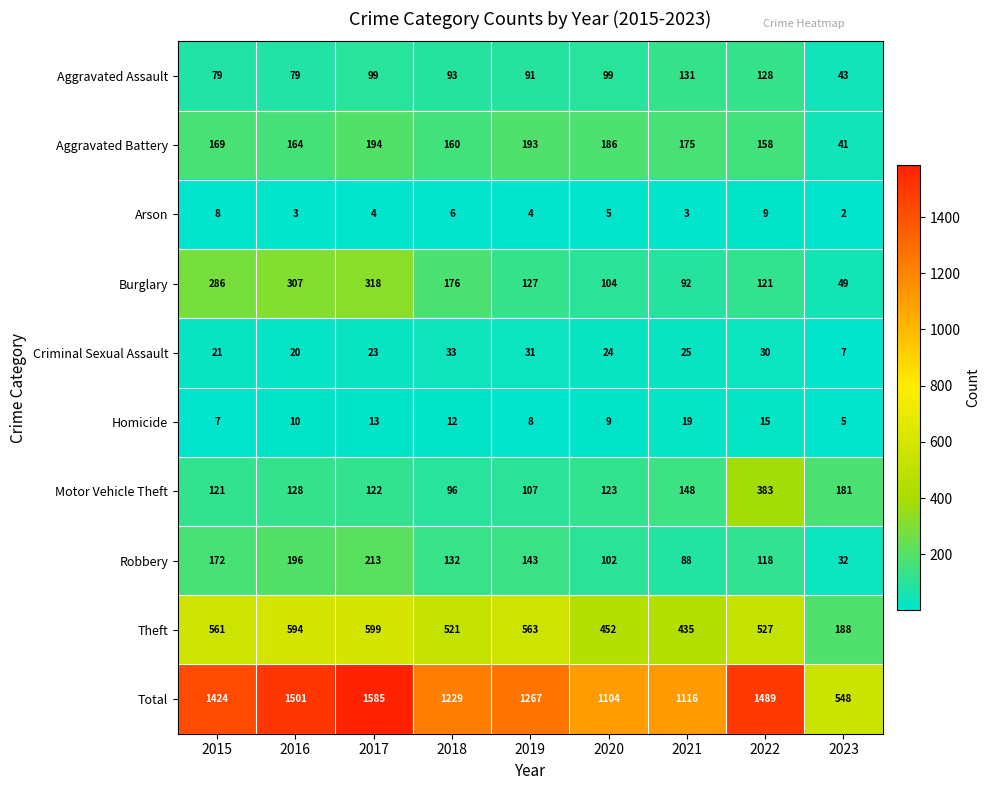

Which series has the largest total across all categories?

Total